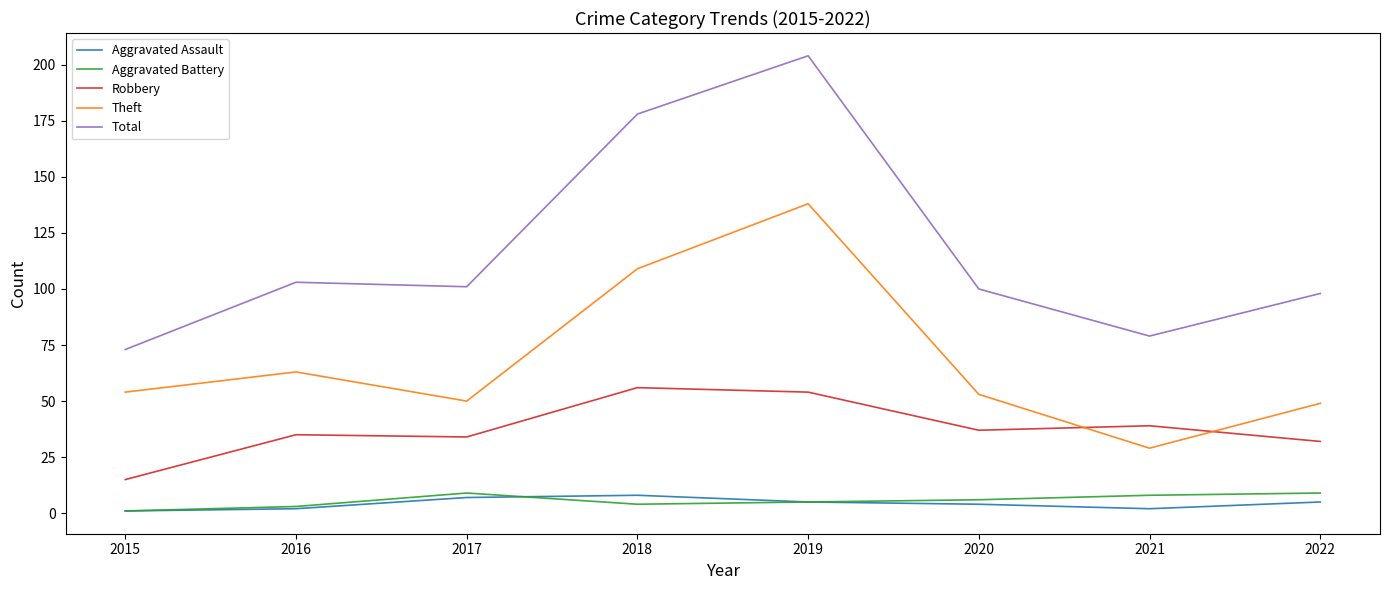

Where does the Aggravated Battery series first go above 6?

2017